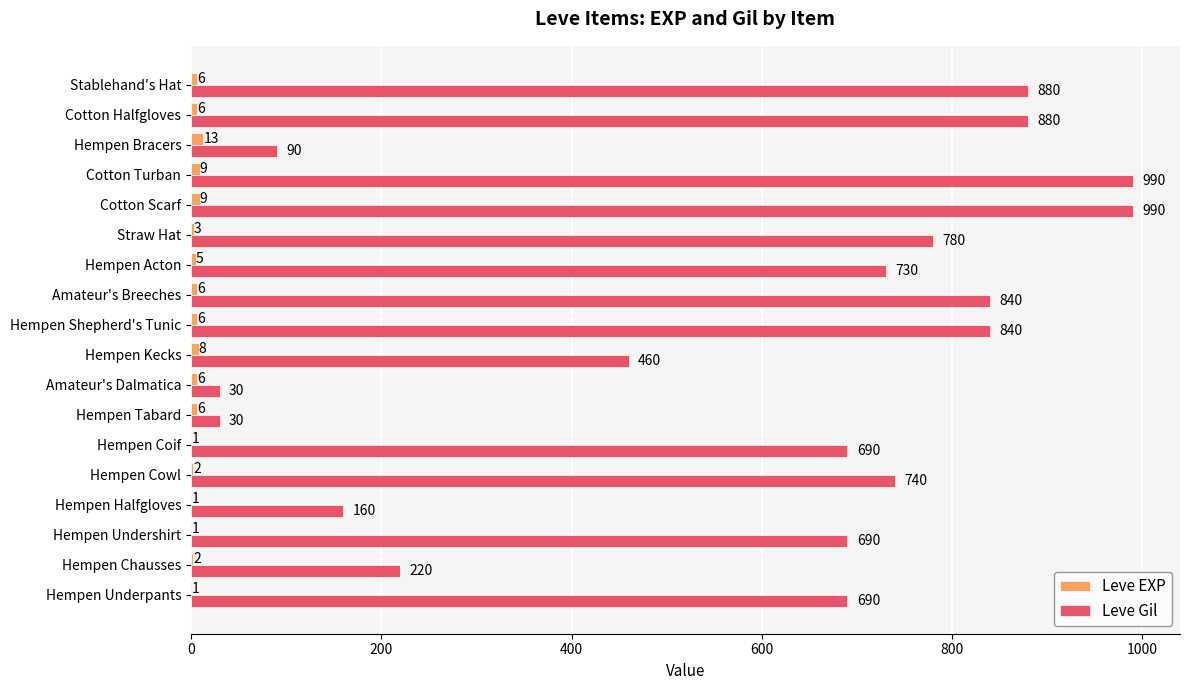

At which label is Leve Gil closest to 510?

Hempen Kecks